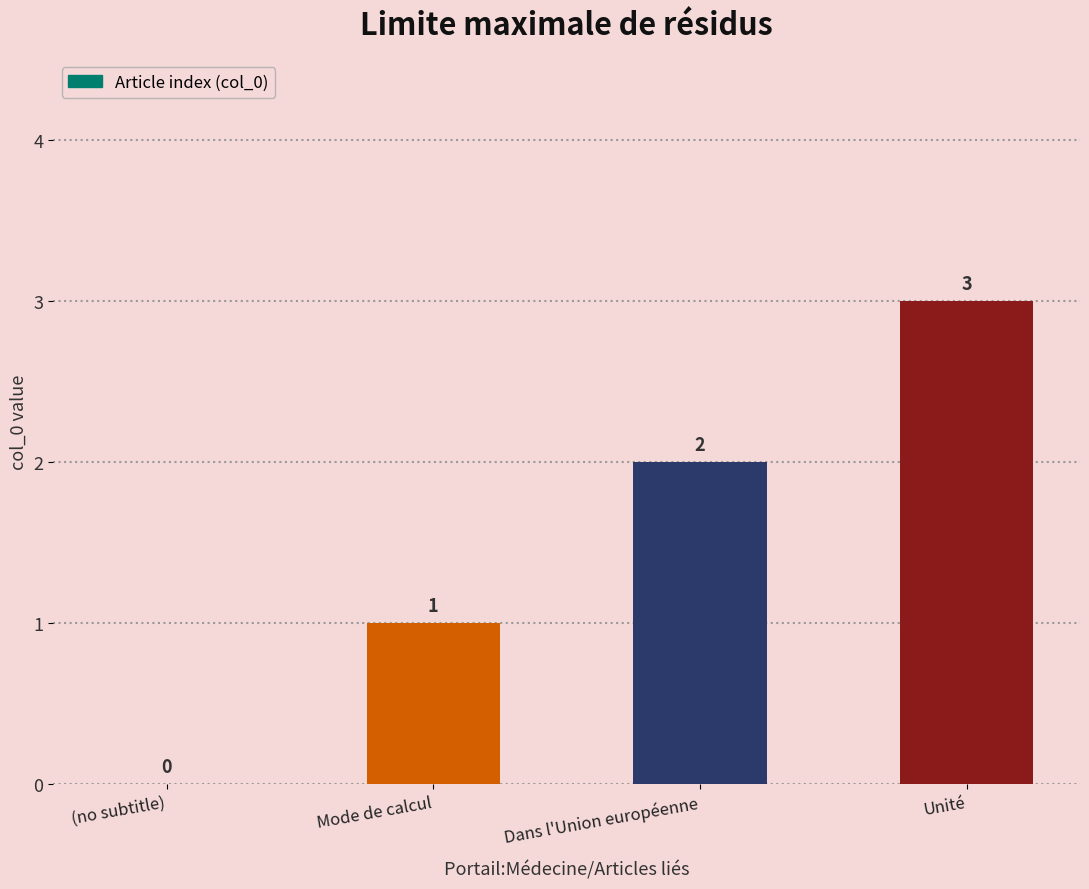

At which label is the value closest to 1?

Mode de calcul